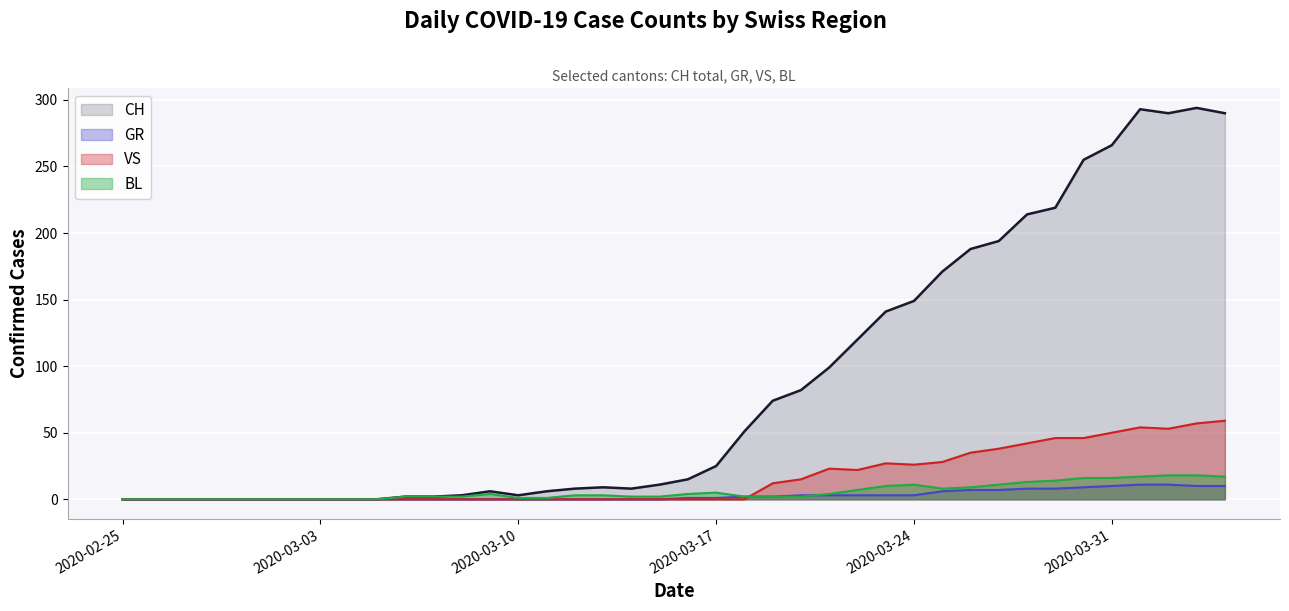

Which series has the largest range (max minus min)?

CH